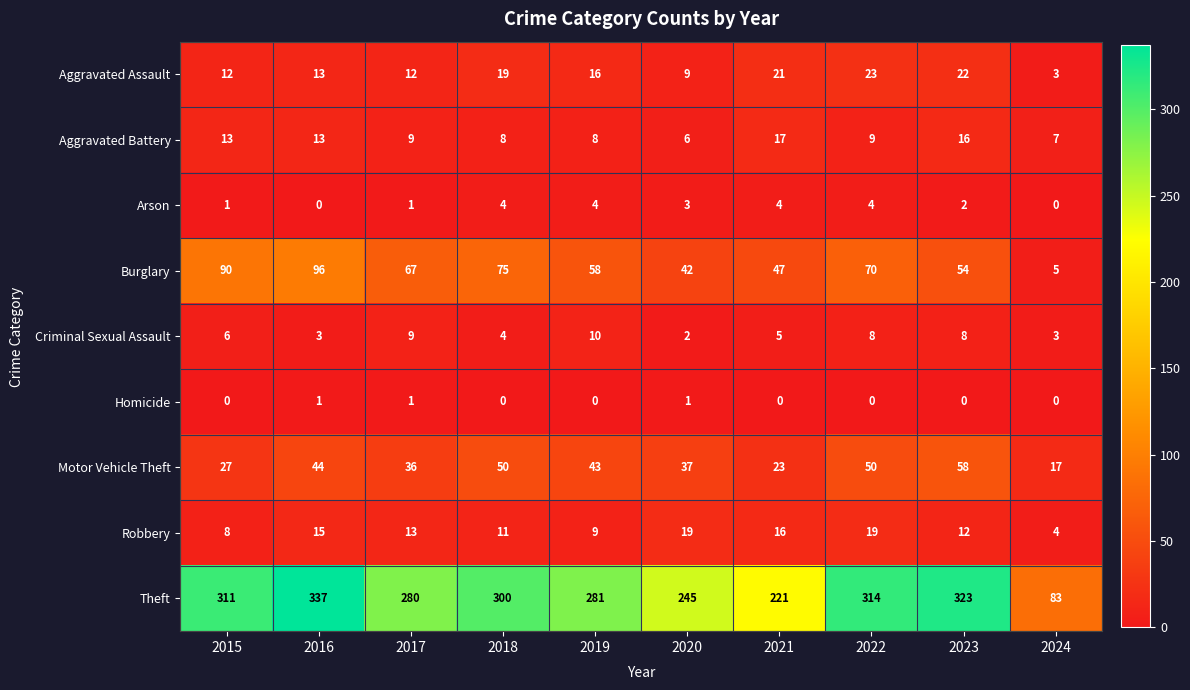

At which category is the sum across all series the highest?

2016